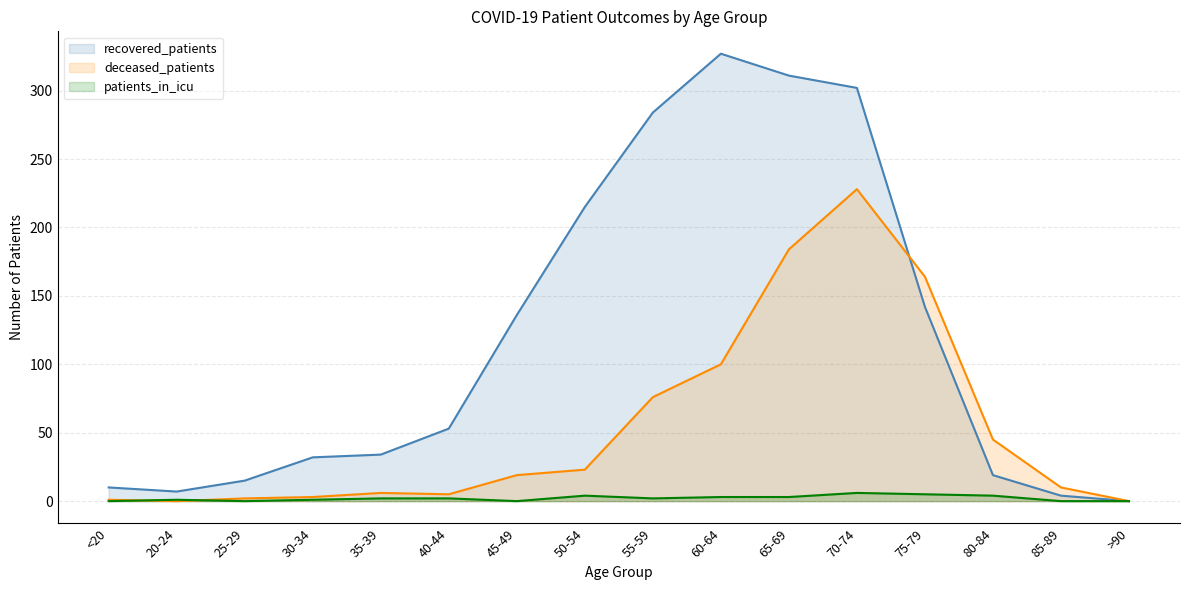

True or false: deceased_patients and patients_in_icu intersect in this chart.

True